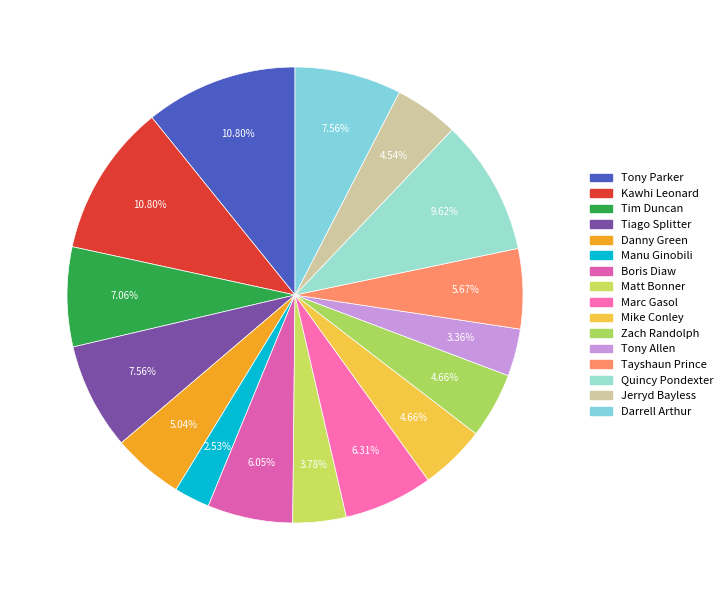

Count the number of slices in the pie.

16